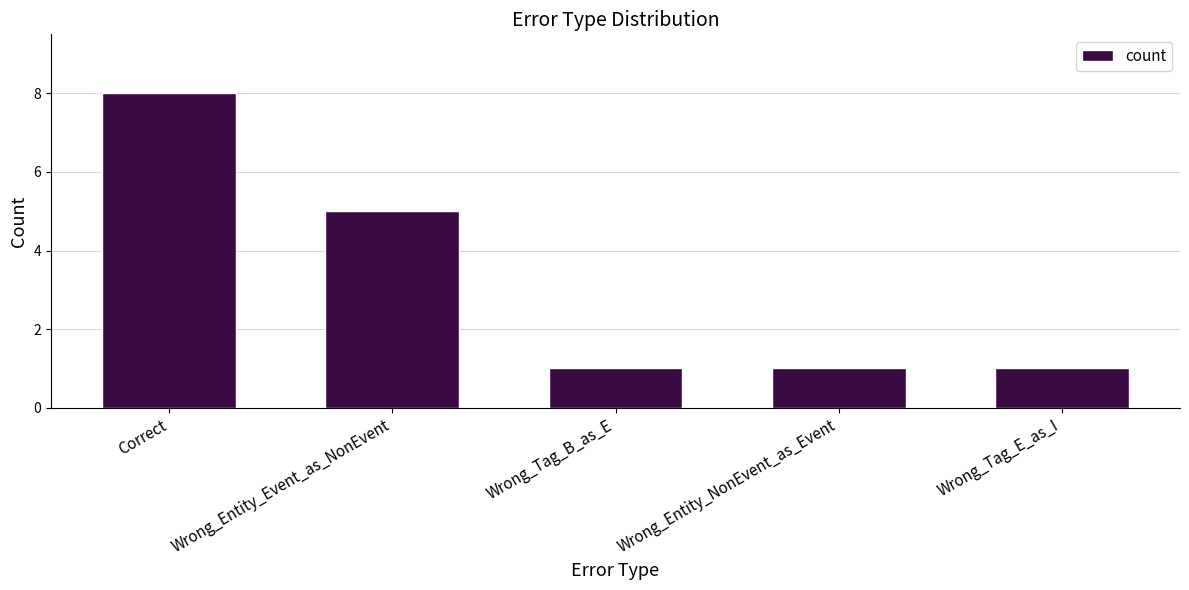

Approximately how many times larger is the value at Wrong_Entity_NonEvent_as_Event compared to Wrong_Entity_Event_as_NonEvent?

0.2